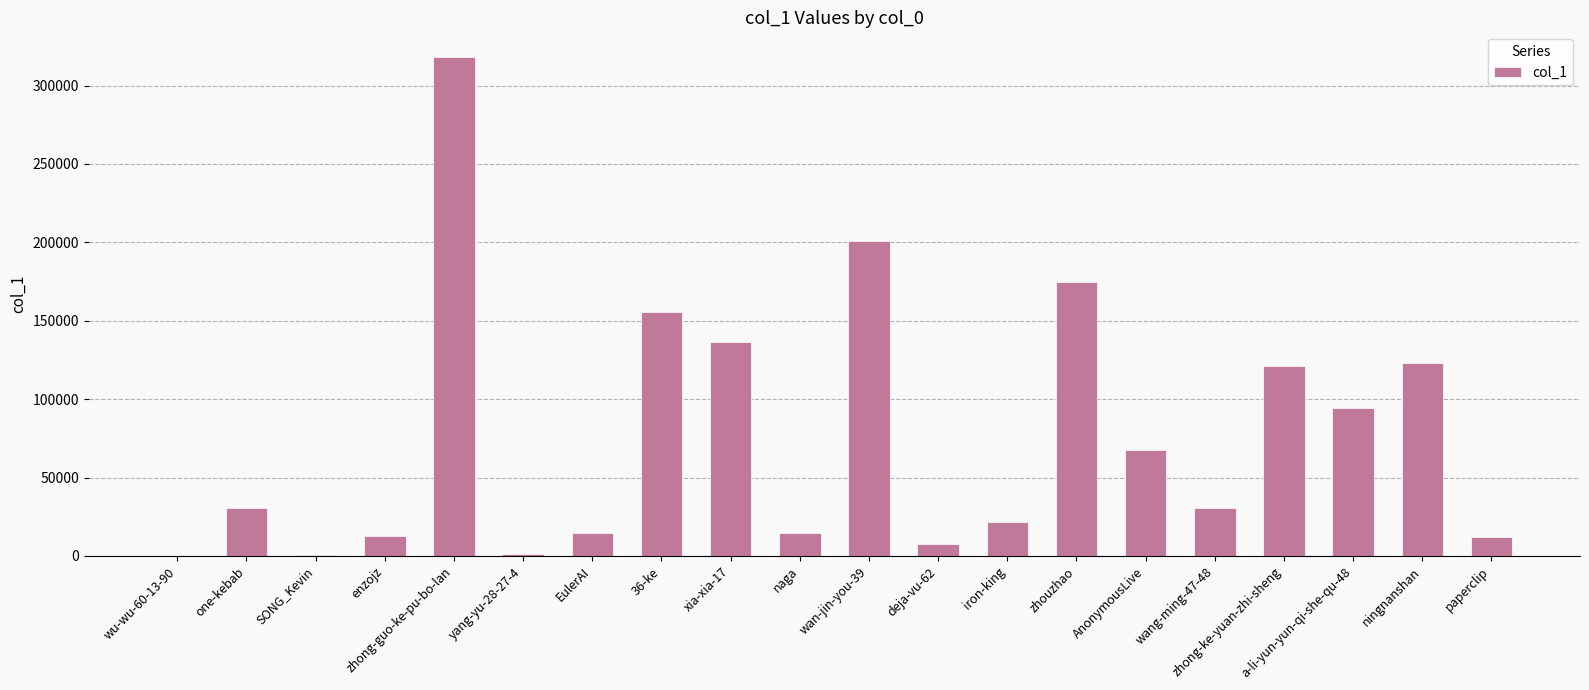

Where is the data nearest to the value 159015?

36-ke